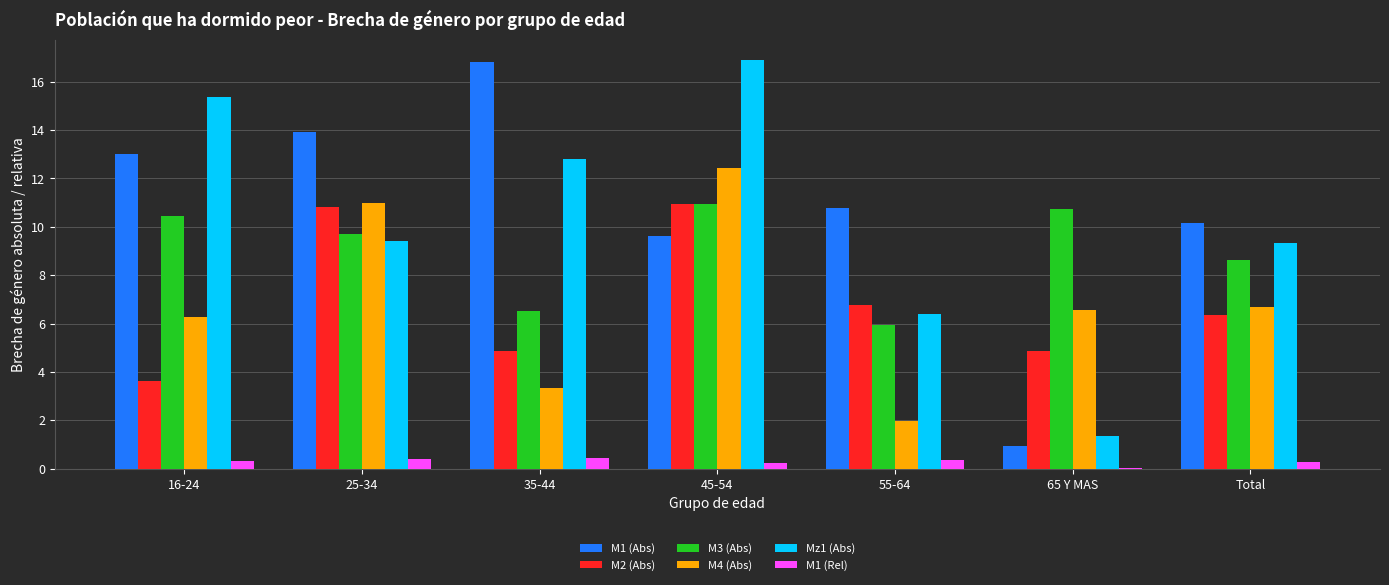

The value of M1 (Abs) at 45-54 is 9.6. True or false?

True